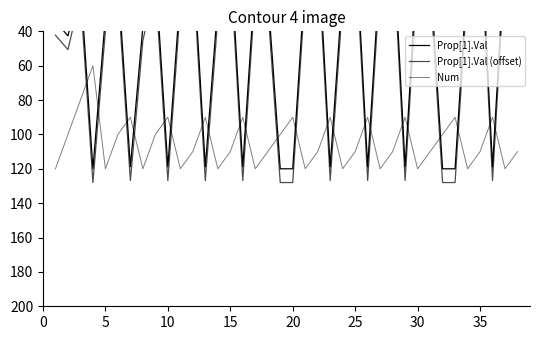

True or false: Prop[1].Val (offset) has more than 1 interior local peaks.

True